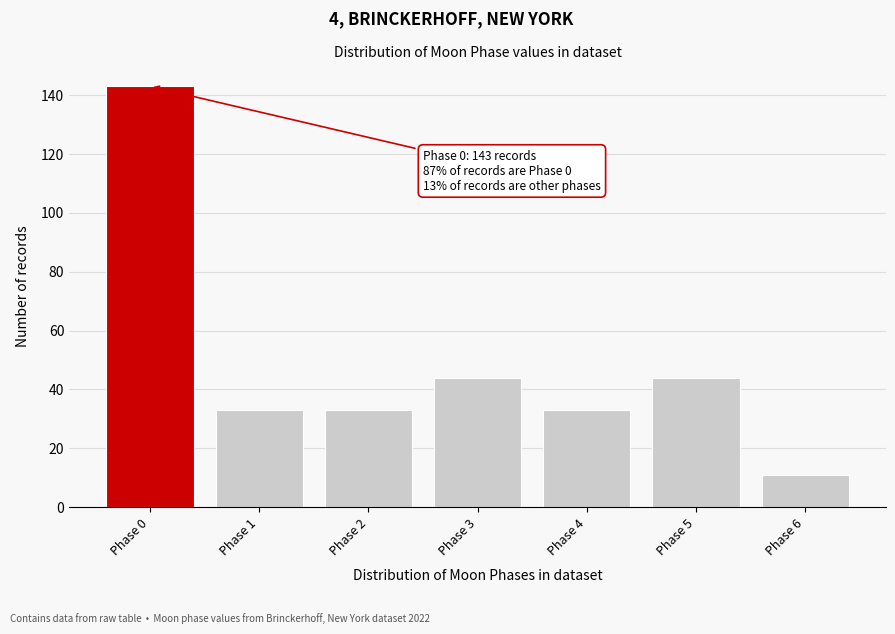

Reading left to right, what are all the values shown in this chart?

Phase 0=143	Phase 1=33	Phase 2=33	Phase 3=44	Phase 4=33	Phase 5=44	Phase 6=11